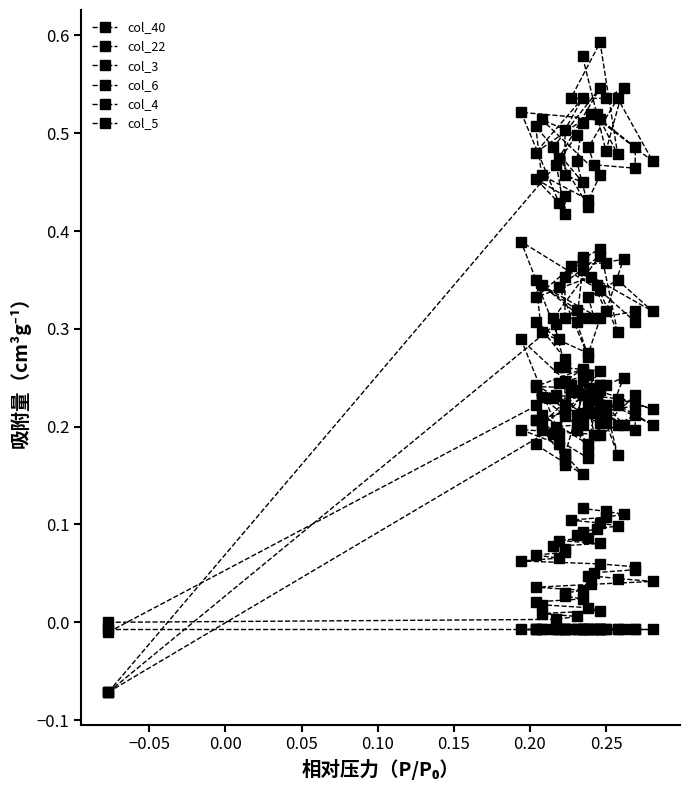

Which series has the largest total across all categories?

col_3